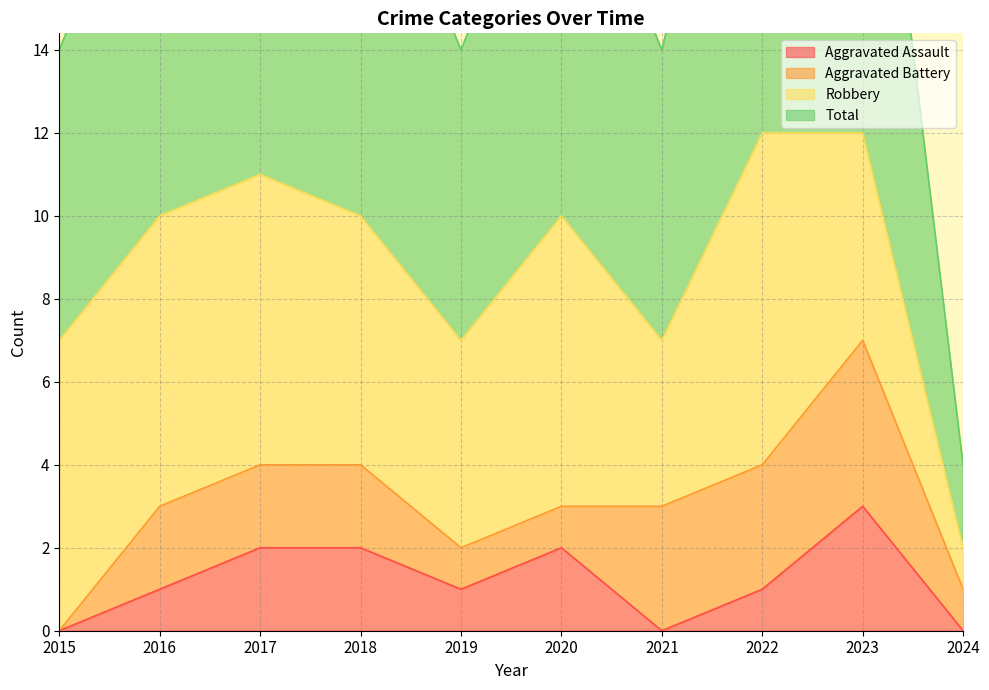

What is the total value across all series at 2023?

15